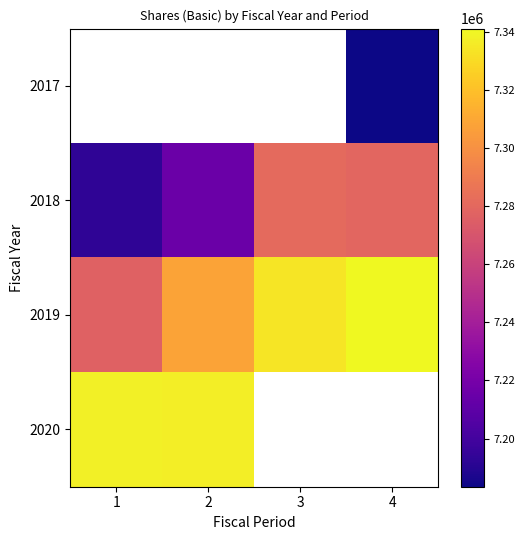

What is the difference between the maximum and minimum values in the 2018 series?

88488.0